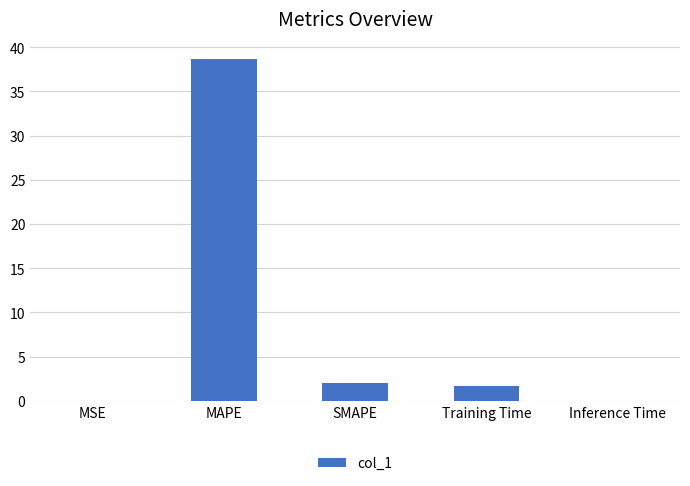

The chart shows a value of 2.0 at SMAPE. True or false?

True